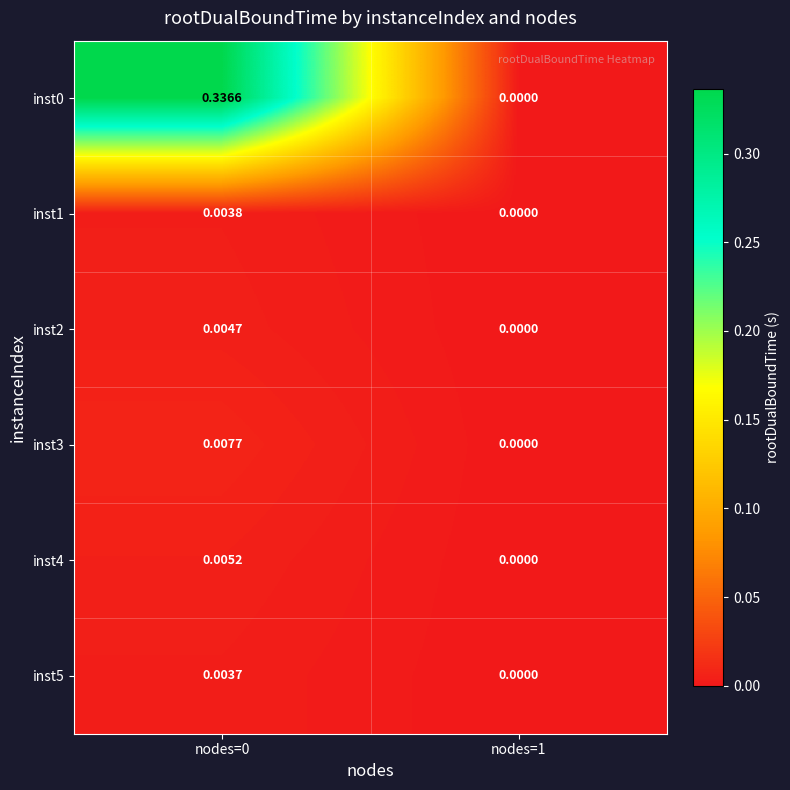

Count the number of categories in the chart.

2